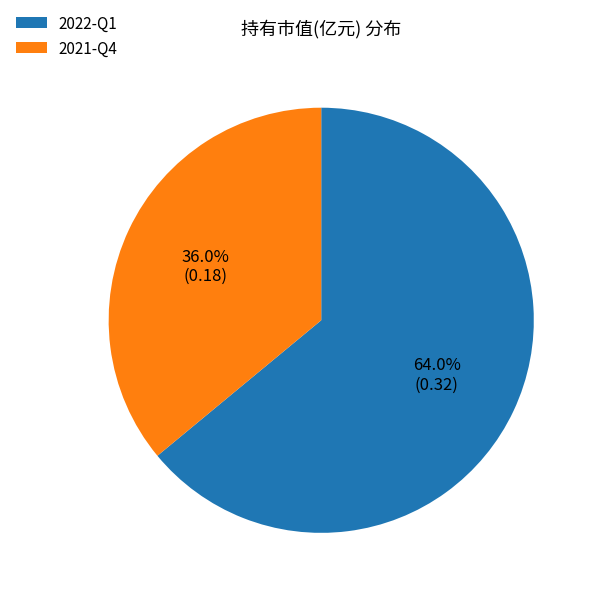

Is the sum of 2022-Q1 and 2021-Q4 greater than half?

Yes